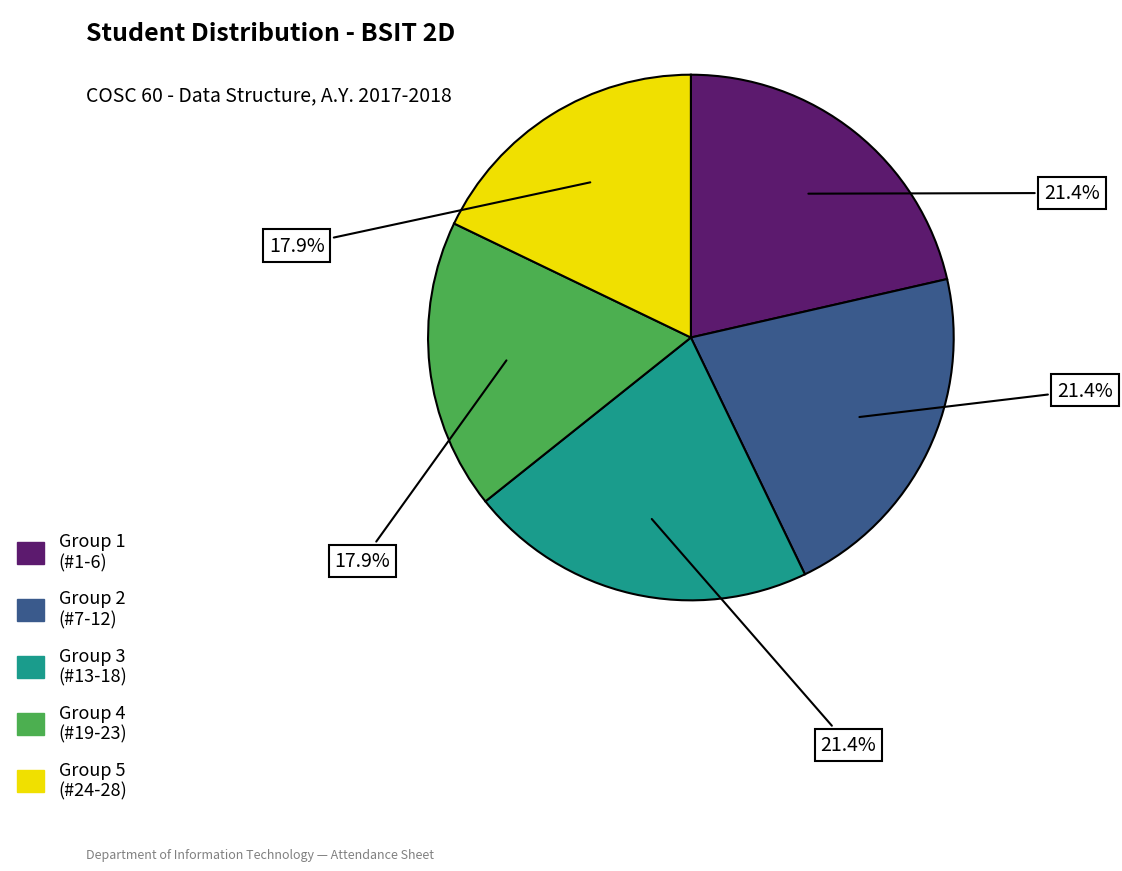

Is there any slice that represents more than half of the pie?

No